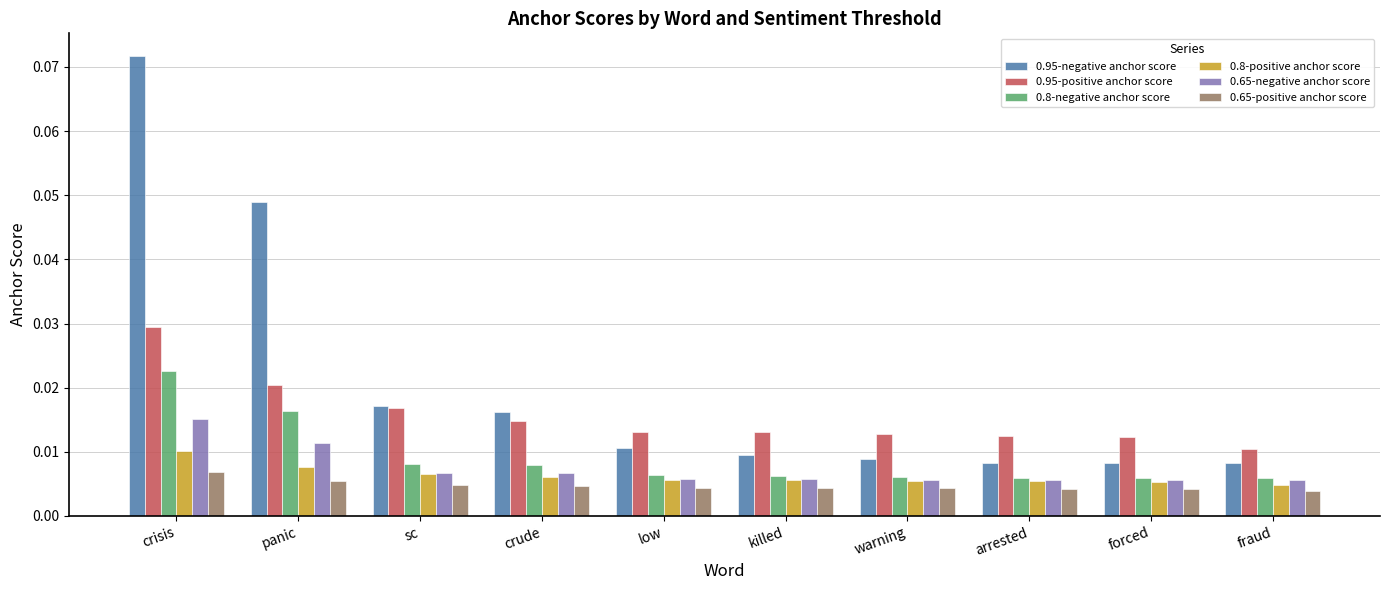

Which series has the largest total across all categories?

0.95-negative anchor score